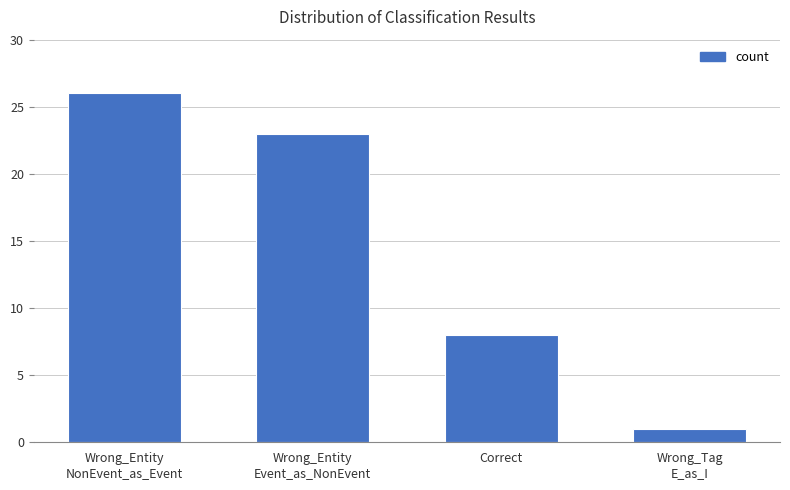

The value at Wrong_Entity
NonEvent_as_Event is 45. True or false?

False